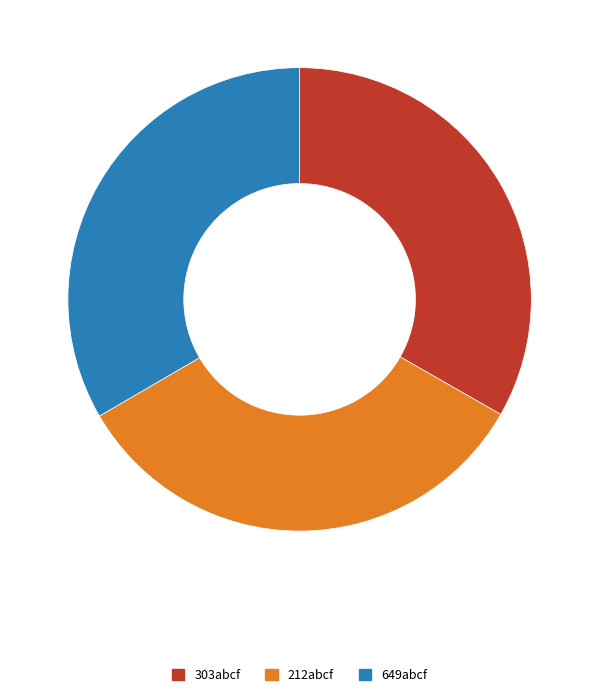

The 649abcf slice represents 33% of the pie. True or false?

True